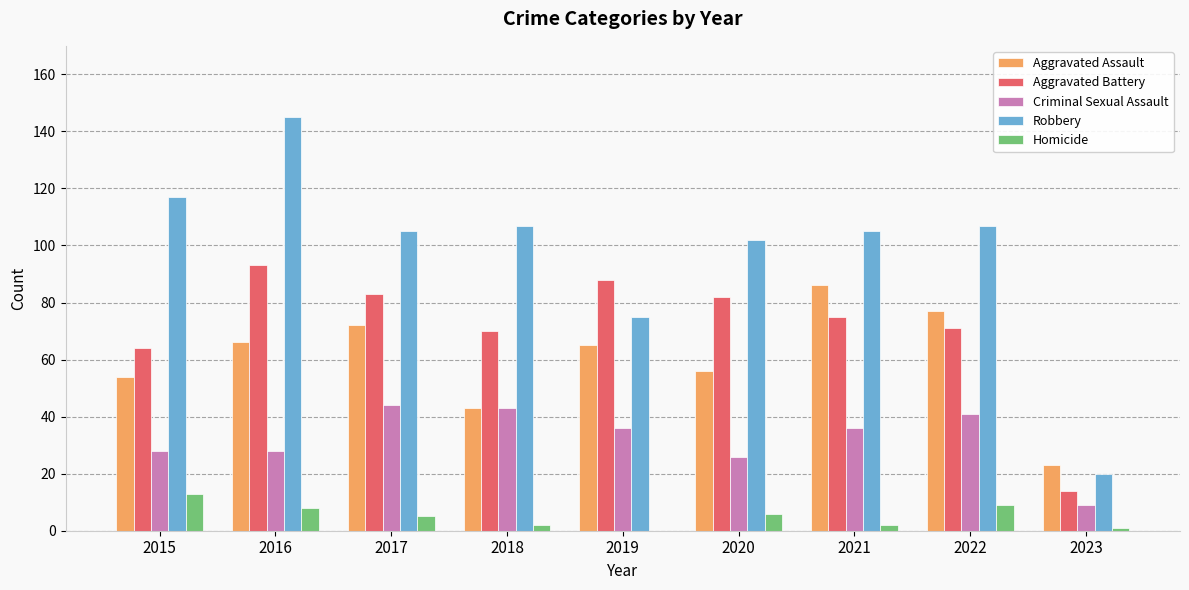

The Homicide series shows 2 at 2021. True or false?

True